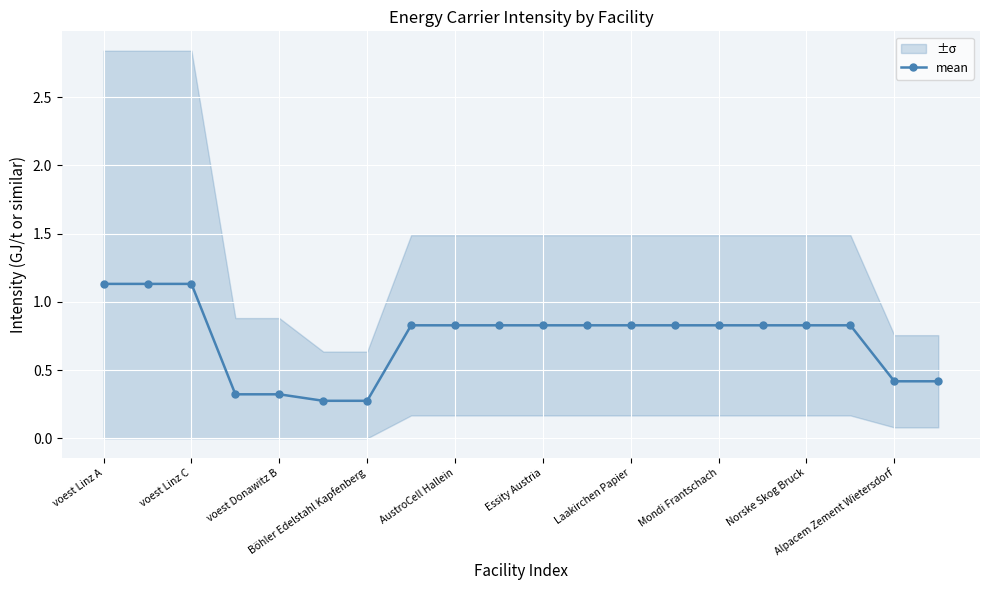

How many mean values are between 0 and 1?

17